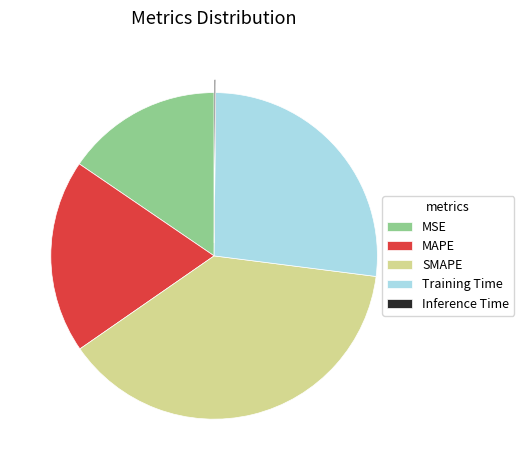

Does SMAPE account for over 50% of the chart?

No